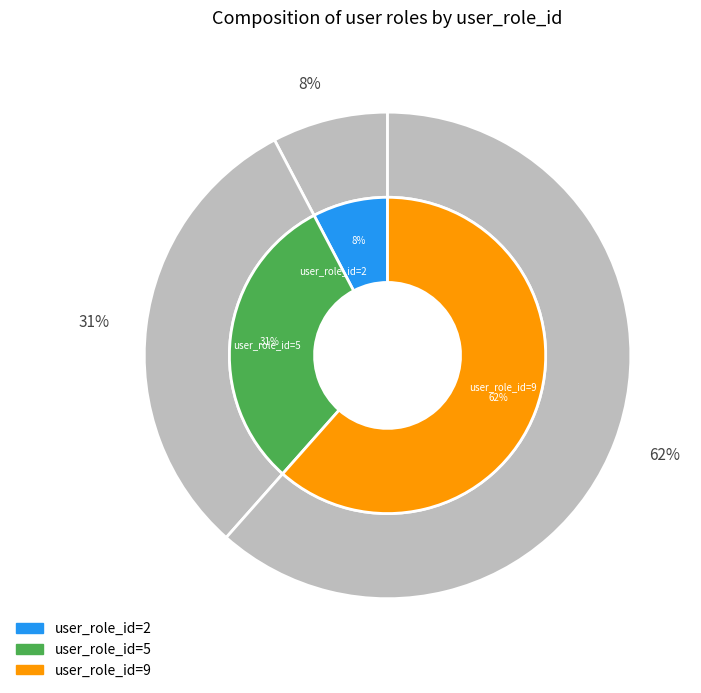

To the nearest percent, what portion does 9 represent?

62%